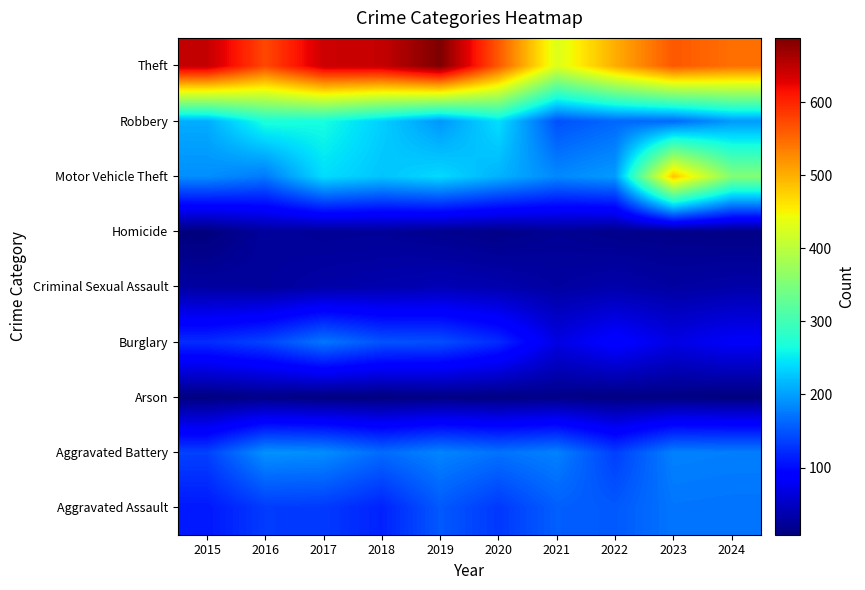

Reading right to left, what are all the values shown in this chart?

Aggravated Assault: 2024=171	2023=172	2022=153	2021=157	2020=131	2019=153	2018=116	2017=132	2016=133	2015=109
Aggravated Battery: 2024=178	2023=180	2022=135	2021=180	2020=170	2019=182	2018=165	2017=188	2016=191	2015=137
Arson: 2024=9	2023=11	2022=11	2021=14	2020=11	2019=12	2018=9	2017=9	2016=14	2015=10
Burglary: 2024=83	2023=69	2022=92	2021=68	2020=122	2019=146	2018=149	2017=173	2016=139	2015=123
Criminal Sexual Assault: 2024=33	2023=29	2022=35	2021=29	2020=37	2019=41	2018=36	2017=33	2016=26	2015=29
Homicide: 2024=13	2023=15	2022=16	2021=21	2020=14	2019=18	2018=23	2017=22	2016=26	2015=8
Motor Vehicle Theft: 2024=354	2023=485	2022=197	2021=185	2020=213	2019=239	2018=225	2017=241	2016=175	2015=189
Robbery: 2024=196	2023=163	2022=163	2021=147	2020=242	2019=194	2018=232	2017=265	2016=269	2015=209
Theft: 2024=546	2023=563	2022=501	2021=428	2020=562	2019=688	2018=646	2017=642	2016=574	2015=647